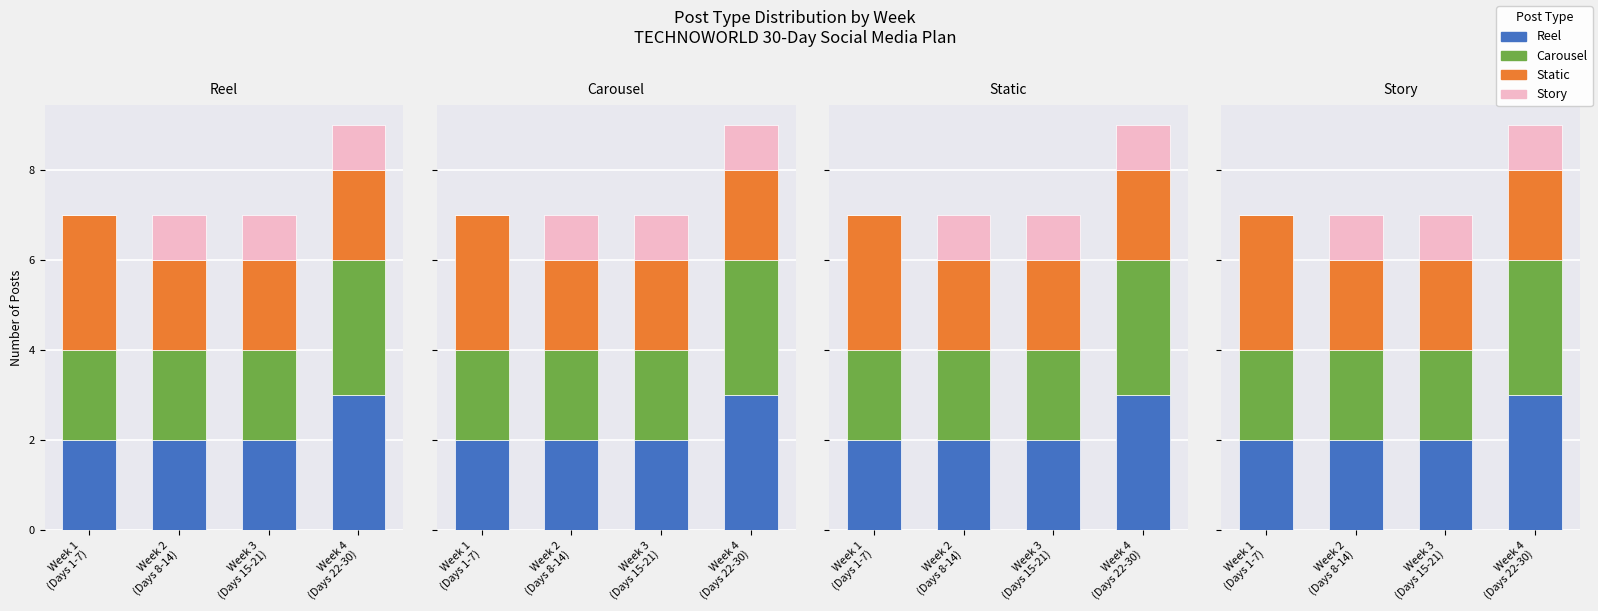

How many series are shown in this chart?

4